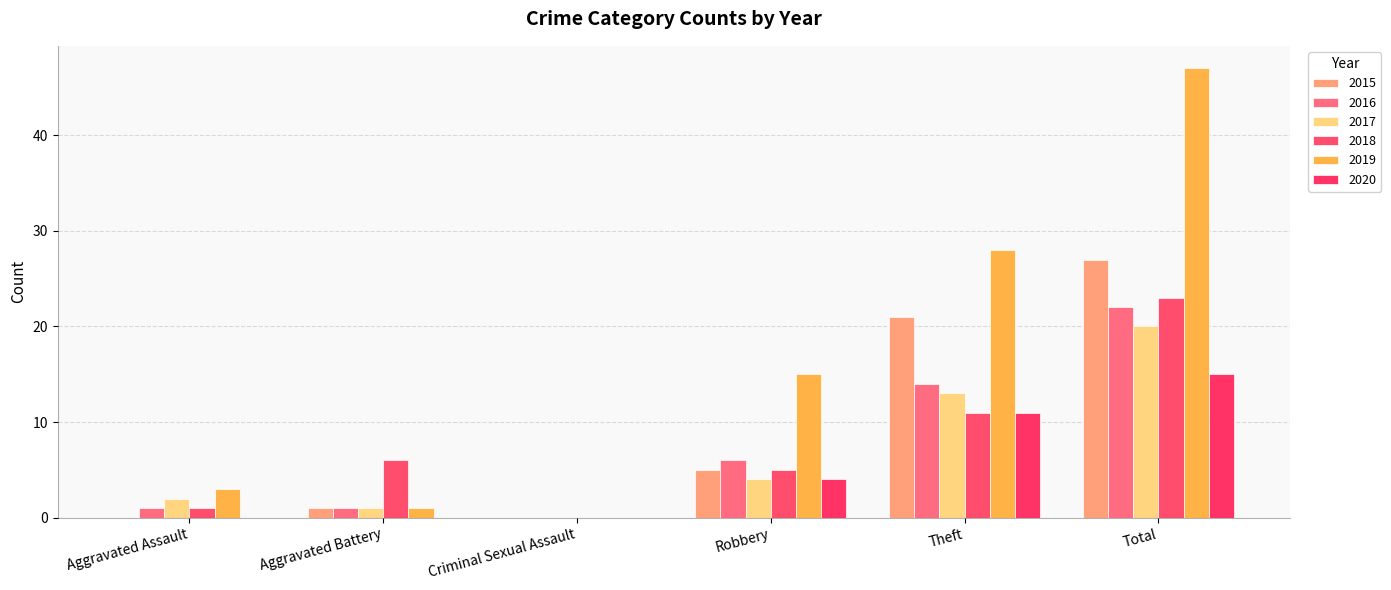

List the labels in order of 2019 value, smallest first.

Criminal Sexual Assault, Aggravated Battery, Aggravated Assault, Robbery, Theft, Total